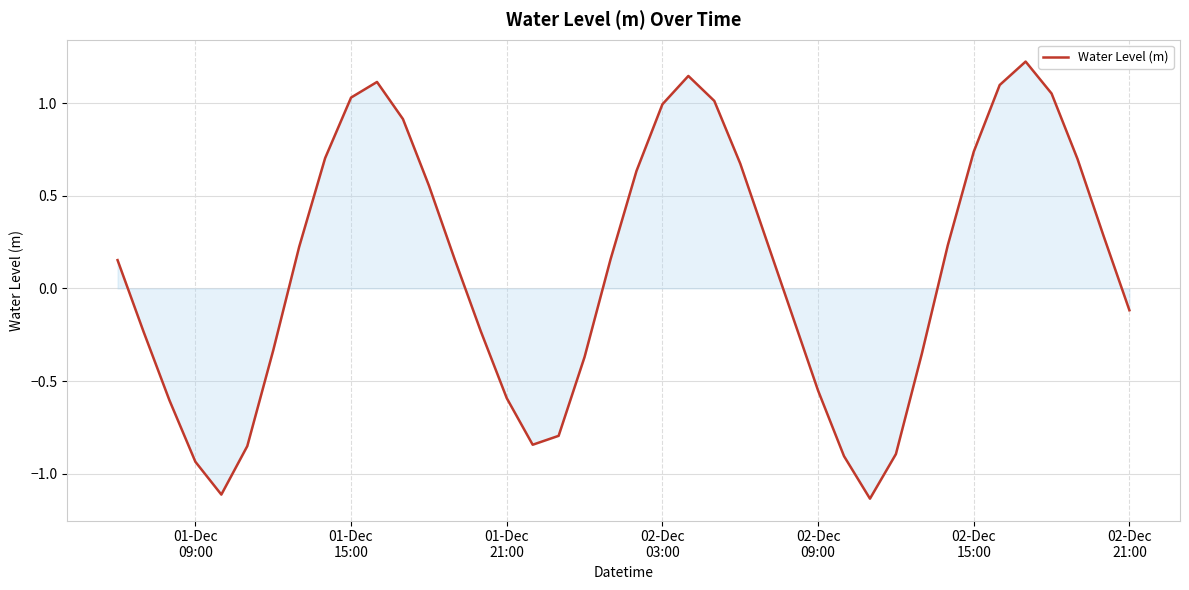

How many distinct data groups are displayed?

1